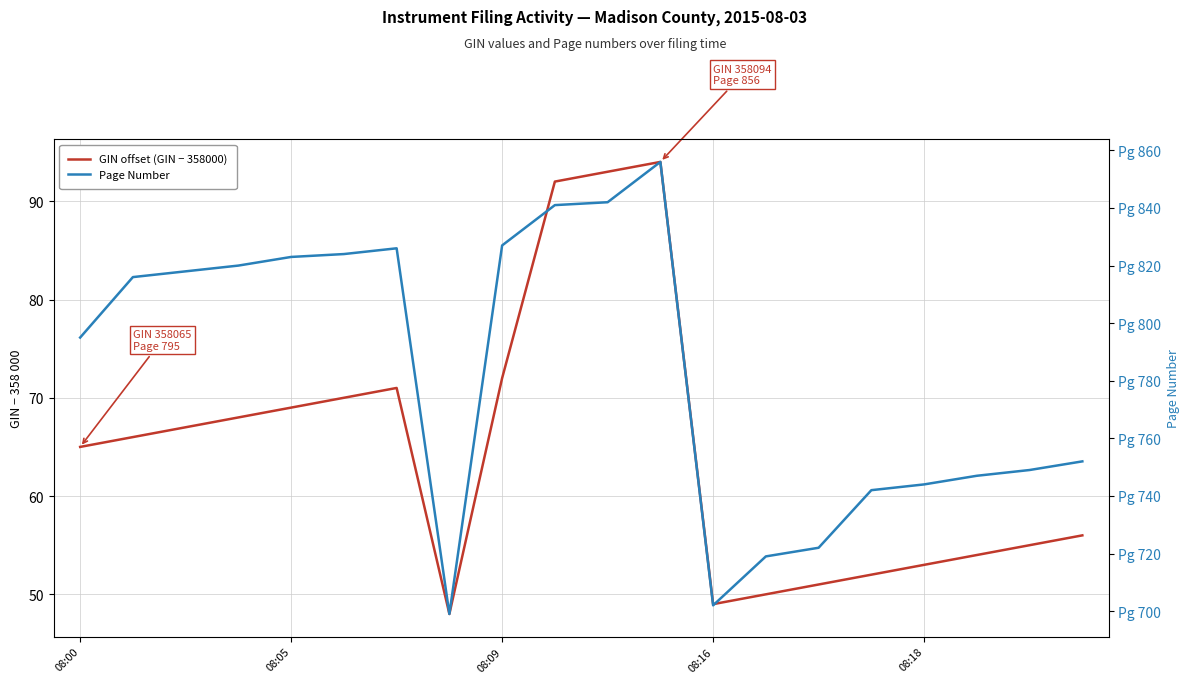

List the series in order of their overall mean, lowest first.

GIN offset (GIN − 358000), Page Number